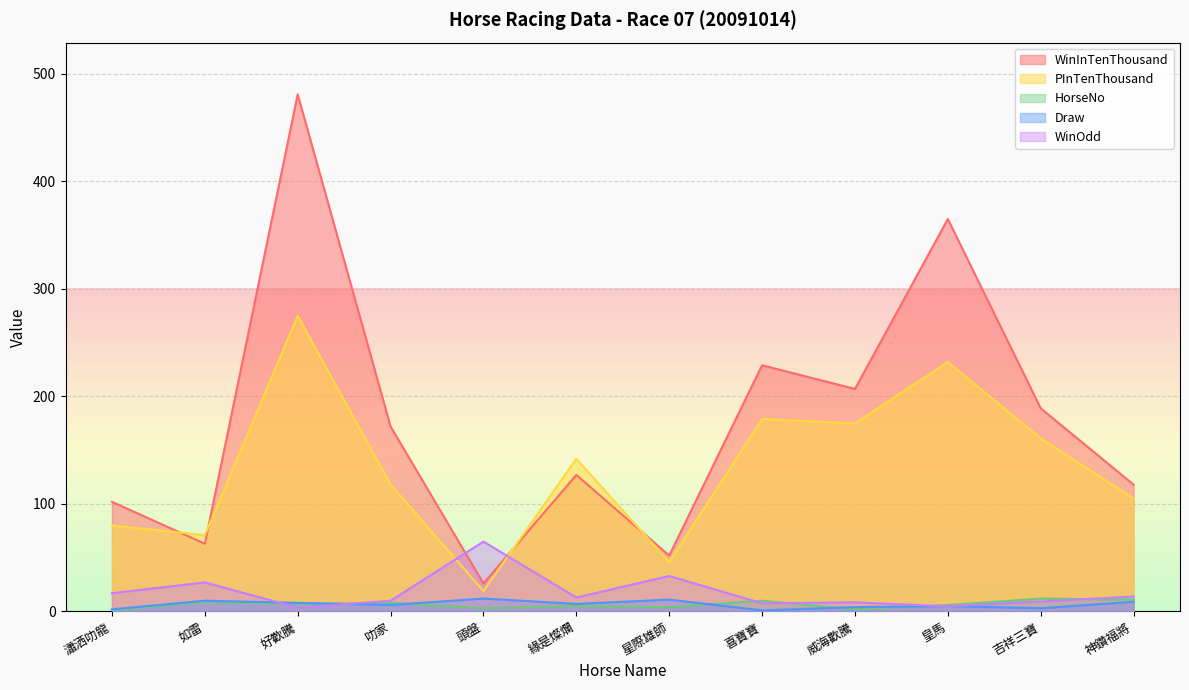

What are all the series names shown in the legend?

WinInTenThousand, PInTenThousand, HorseNo, Draw, WinOdd